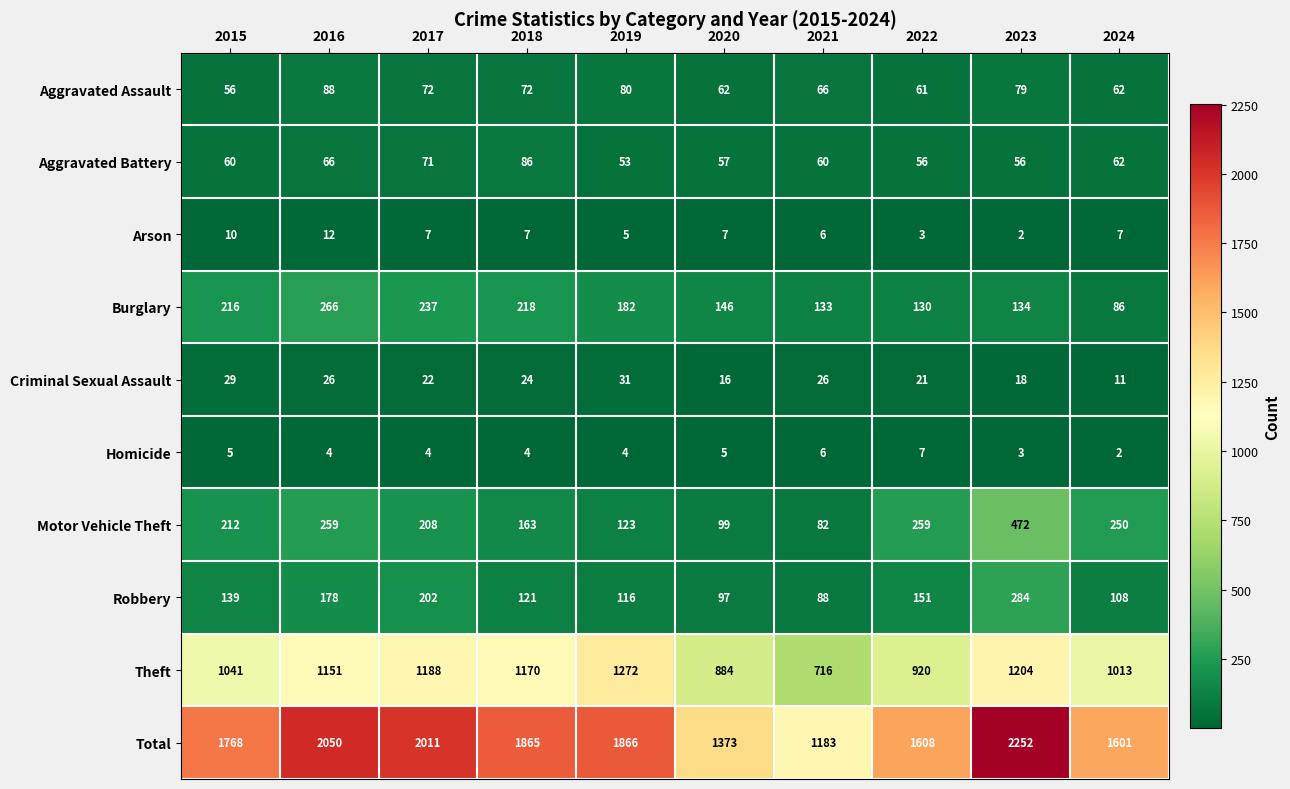

List the series in order of their peak value, lowest first.

Homicide, Arson, Criminal Sexual Assault, Aggravated Battery, Aggravated Assault, Burglary, Robbery, Motor Vehicle Theft, Theft, Total